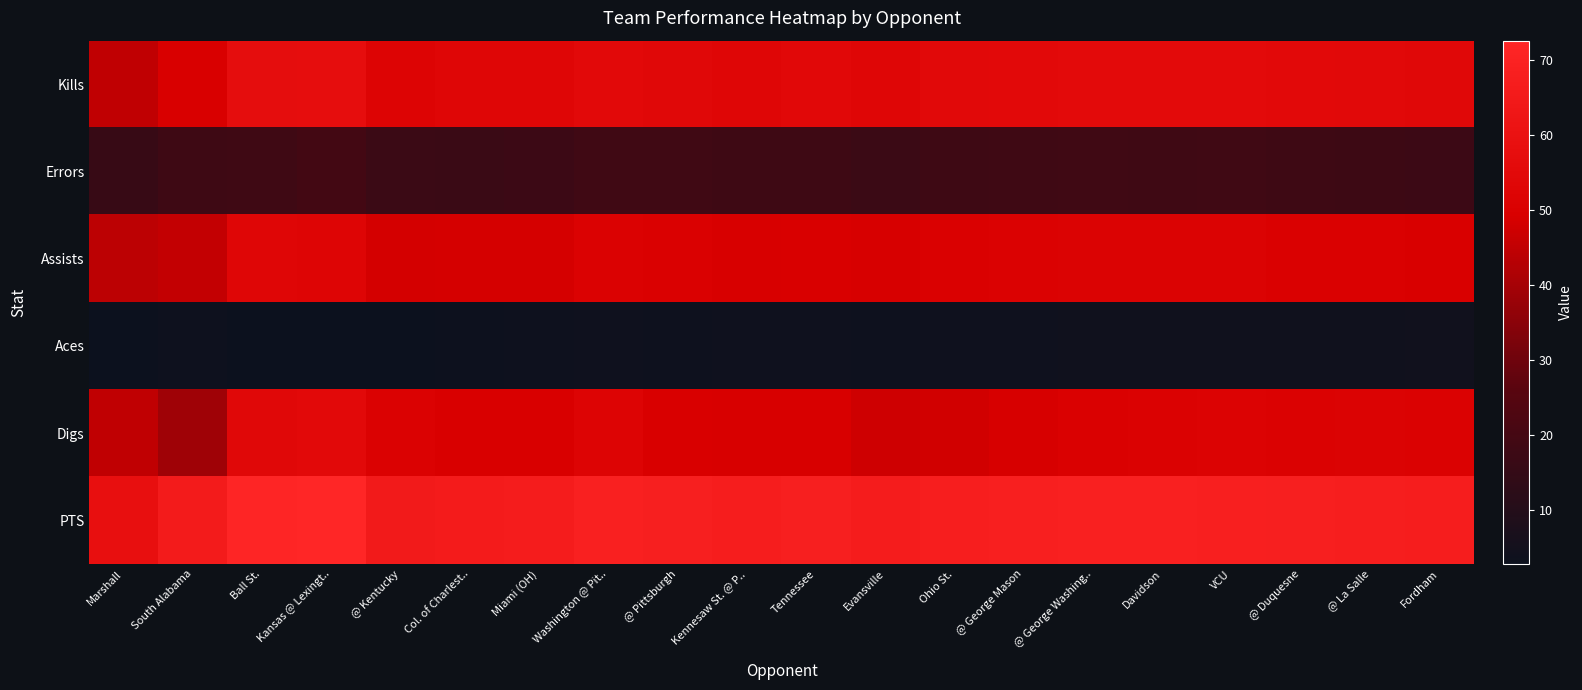

Which series has the largest range (max minus min)?

Digs